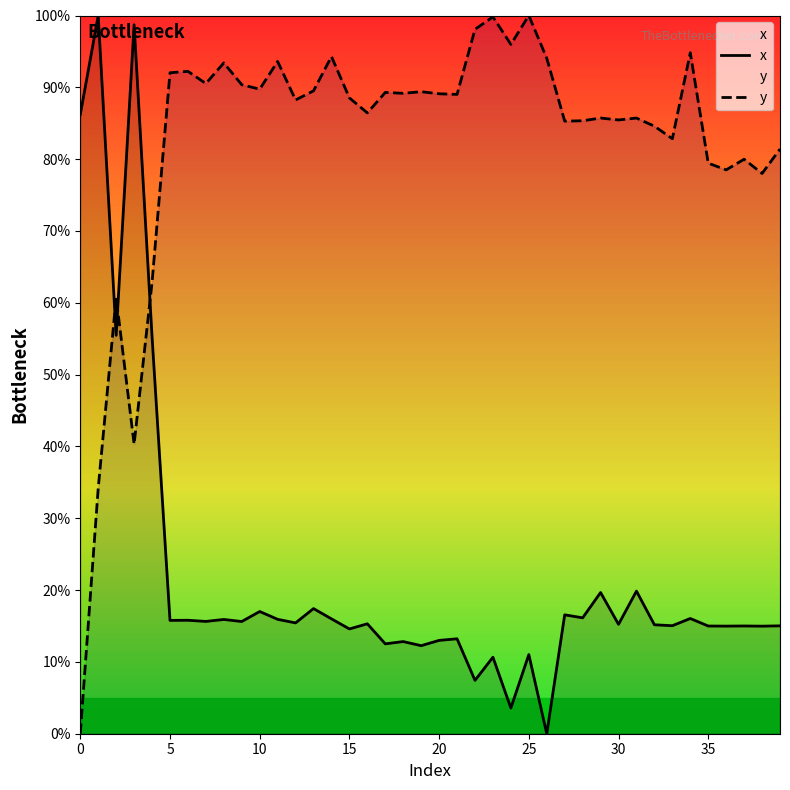

At 30, list the series in order from smallest to largest.

x, y